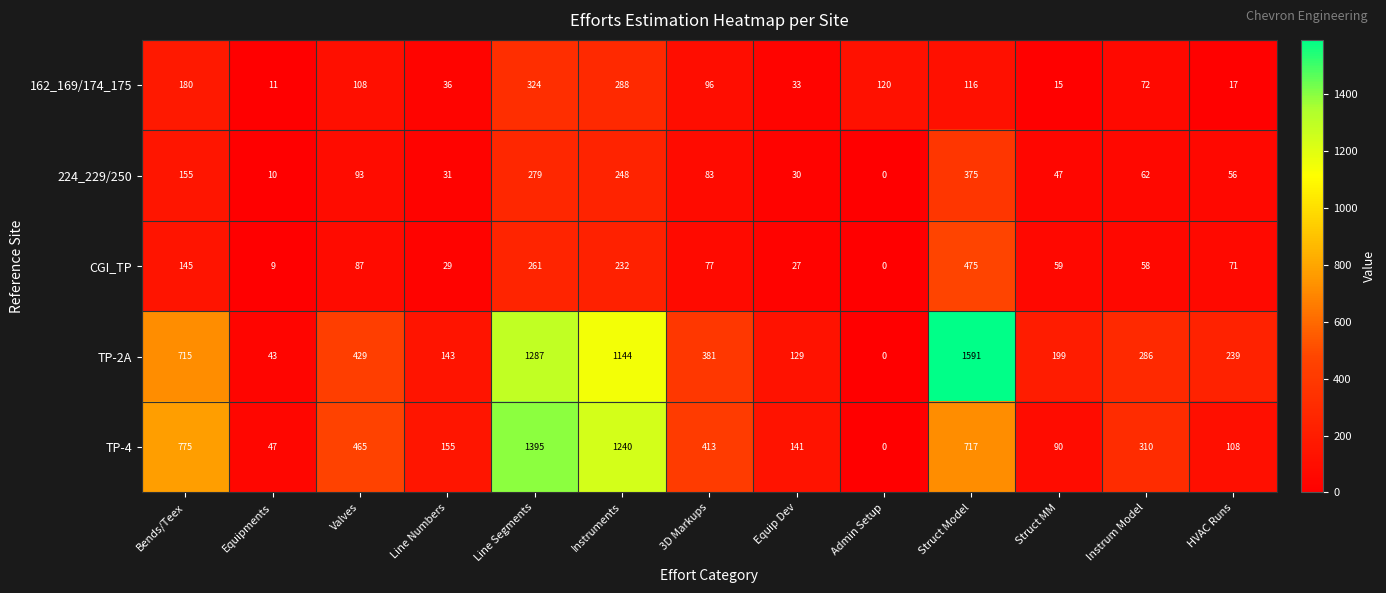

Is it true that CGI_TP equals 71 at HVAC Runs?

True